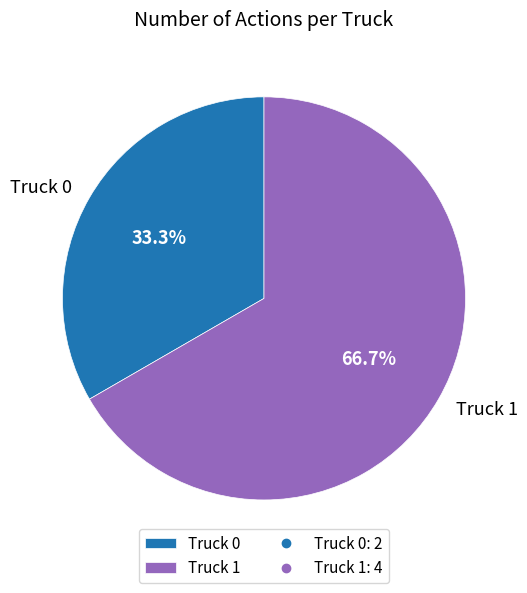

Which category has the biggest portion of the pie?

Truck 1